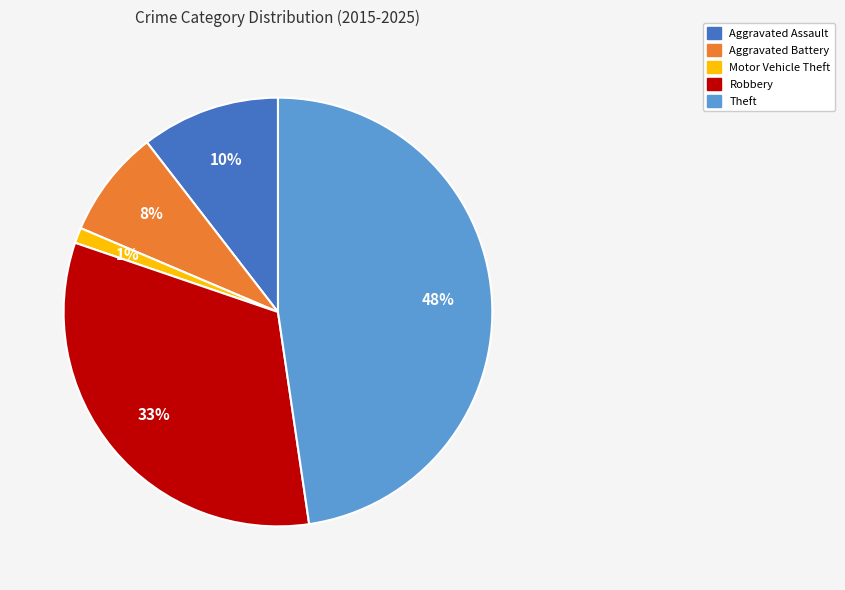

Is it true that Motor Vehicle Theft is 10% of the pie?

False